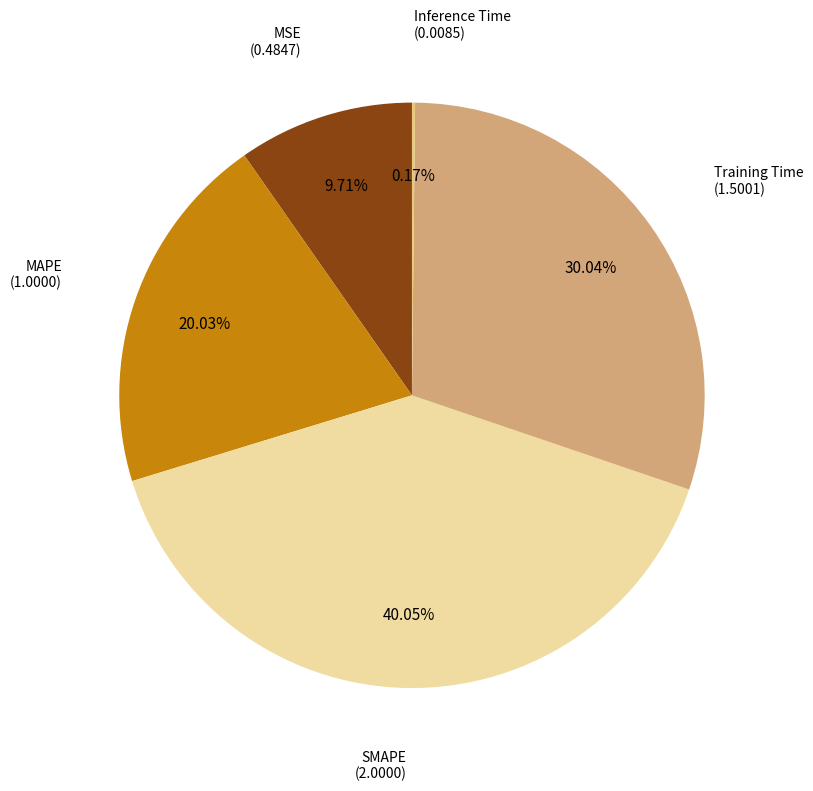

Is there any slice that represents more than half of the pie?

No